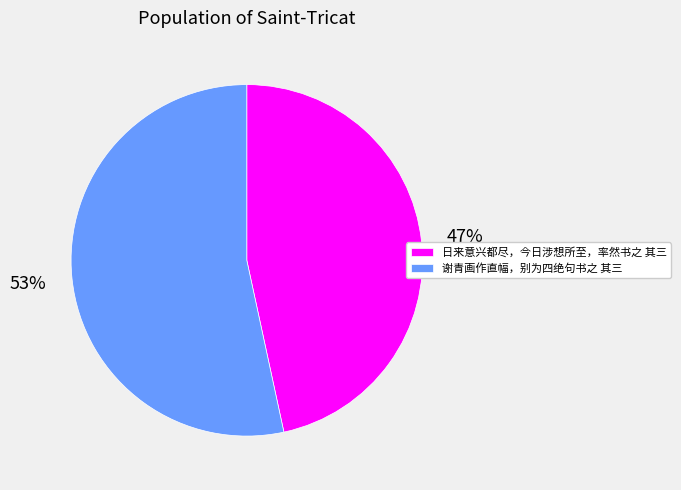

What is the majority slice?

谢青画作直幅，别为四绝句书之 其三